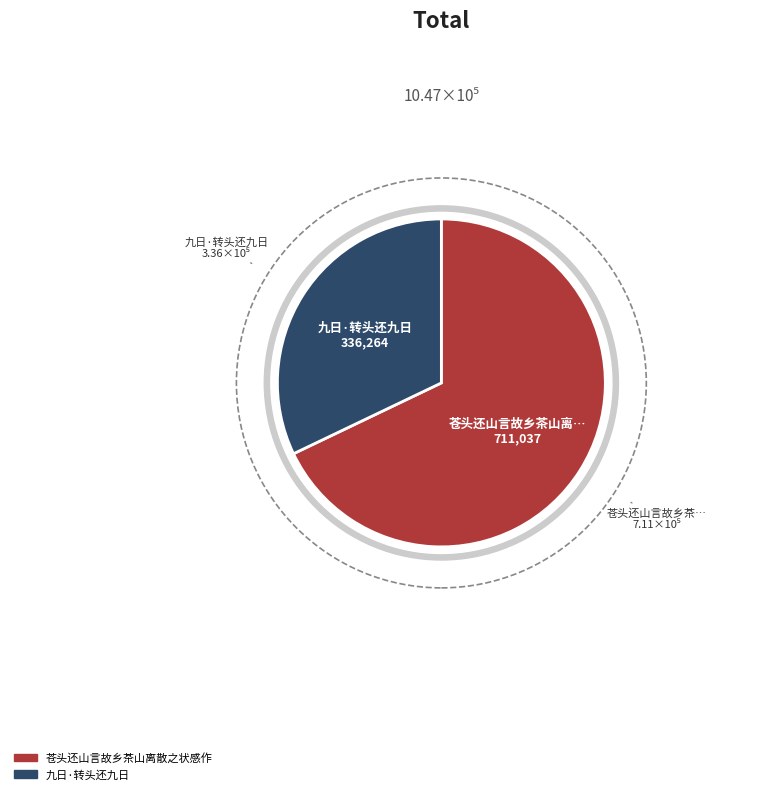

What percentage is the 苍头还山言故乡茶山离散之状感作 slice, to the nearest percent?

68%